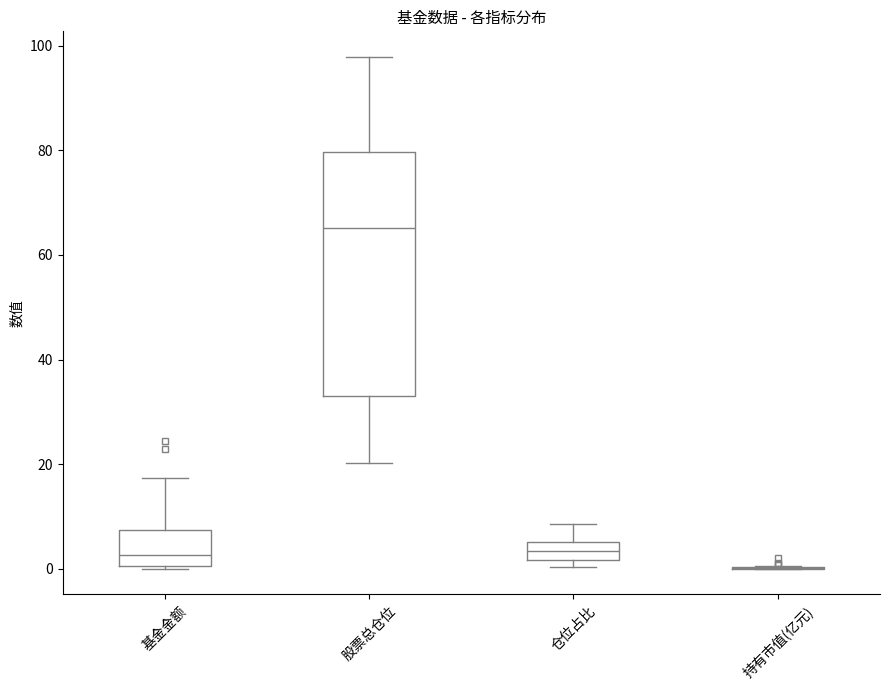

Comparing the boxes themselves (not the whiskers), which one is the tallest?

股票总仓位